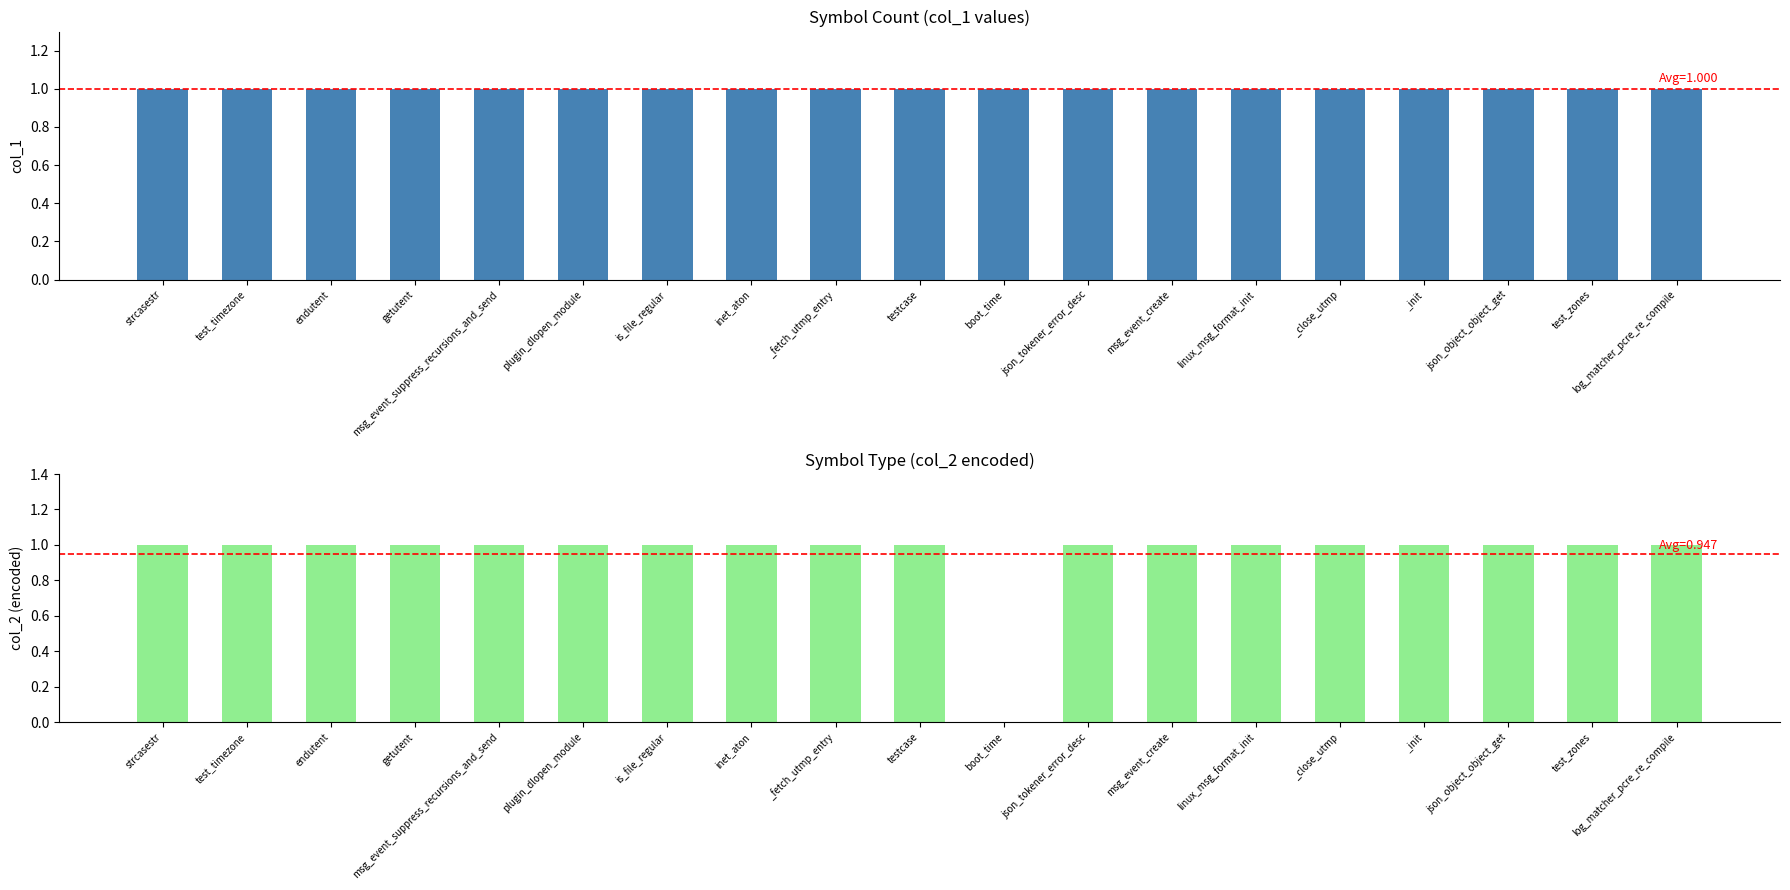

True or false: col_1 has a value of 1 at _fetch_utmp_entry.

True